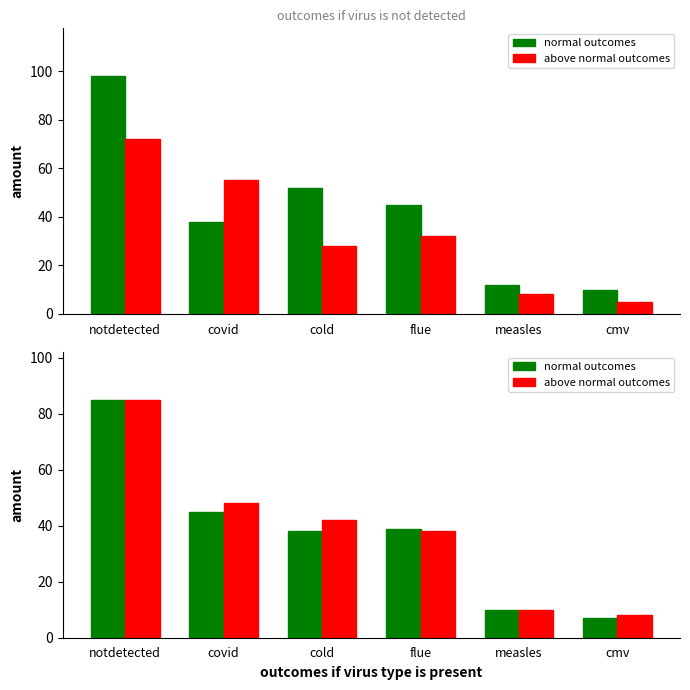

Are the bars horizontal?

No